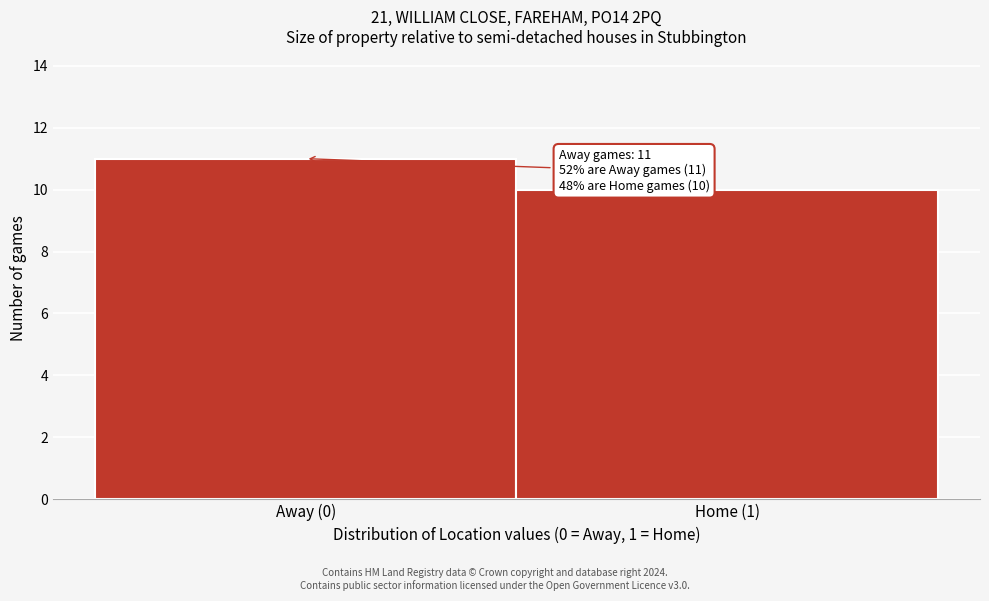

Reading right to left, transcribe all the data shown in this chart.

Home (1)=10	Away (0)=11